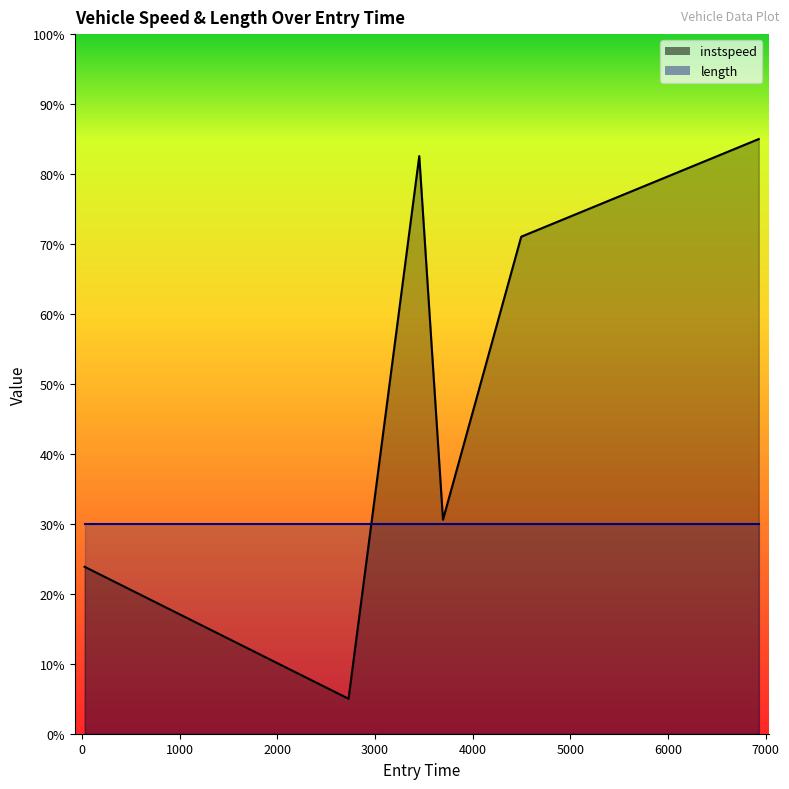

How many data points are above 71?

3